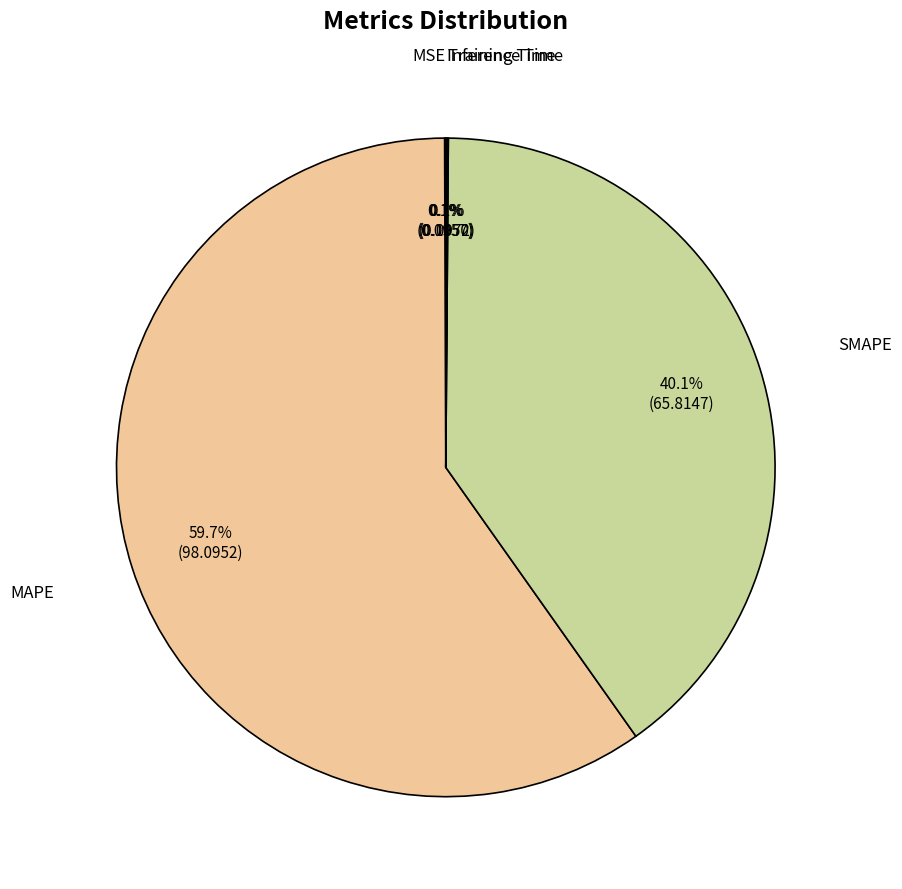

Is there a majority slice in this chart?

Yes